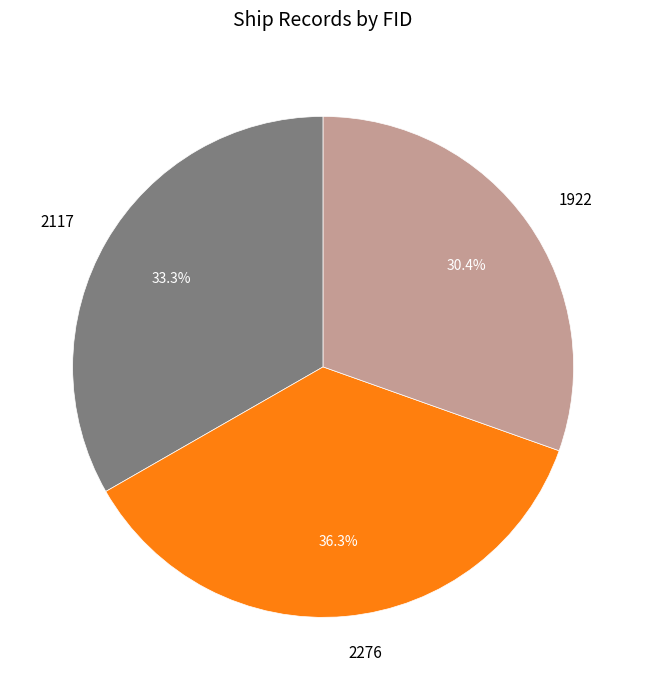

How many slices are in this pie chart?

3